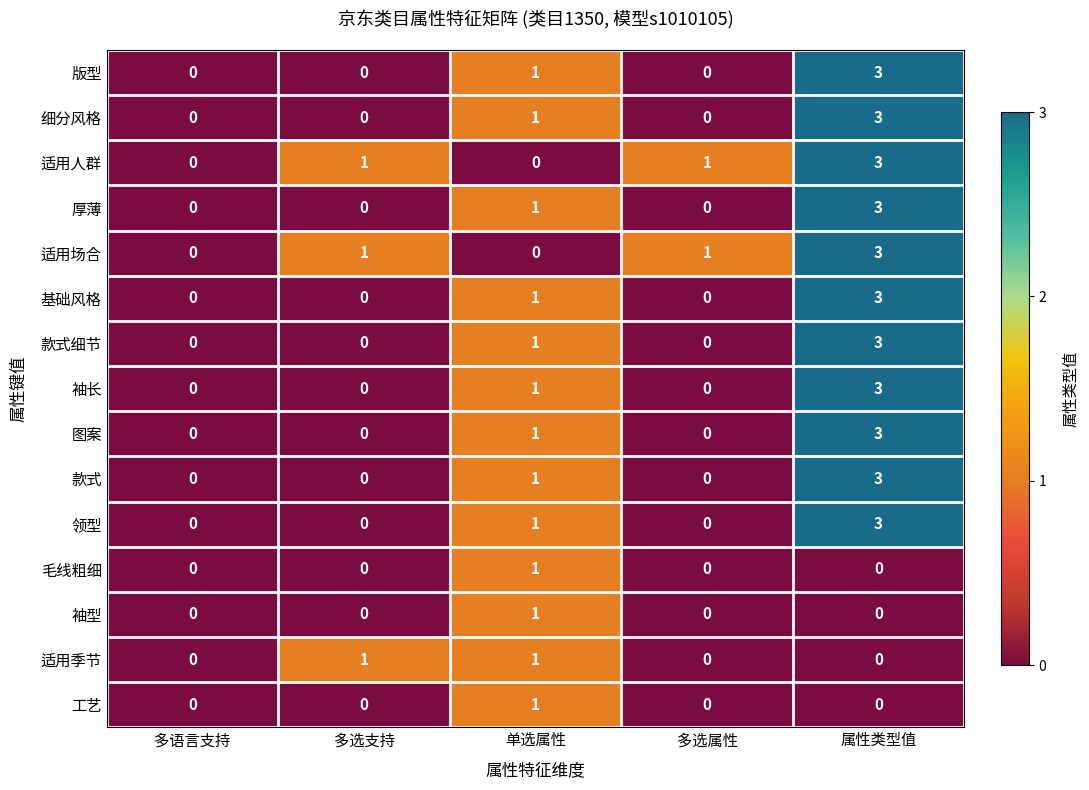

What is the spread (max minus min) of values at 属性类型值?

3